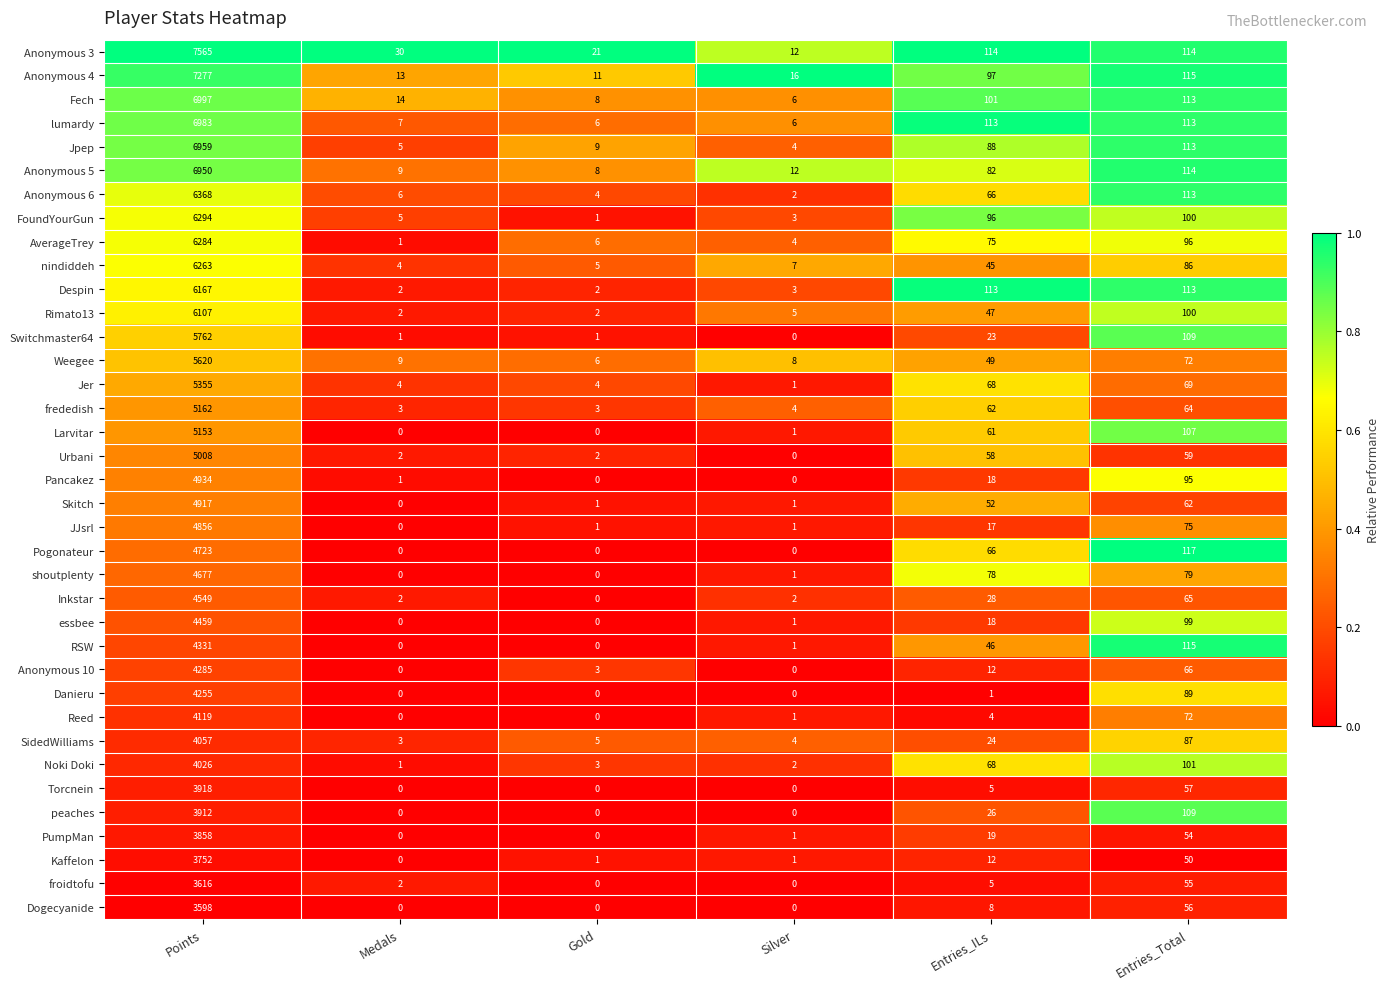

What is the difference between the maximum and minimum values in the Torcnein series?

3918